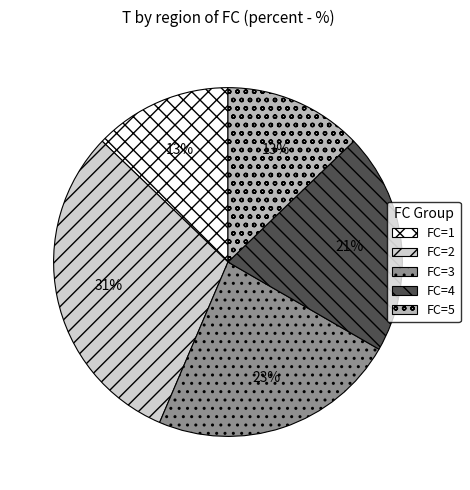

Between FC=3 and FC=1, which is larger?

FC=3